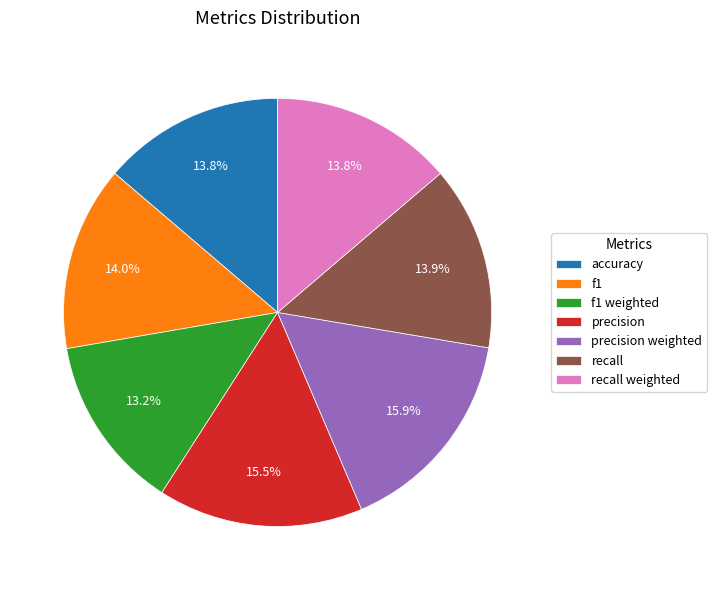

Which slice is the smallest?

f1 weighted